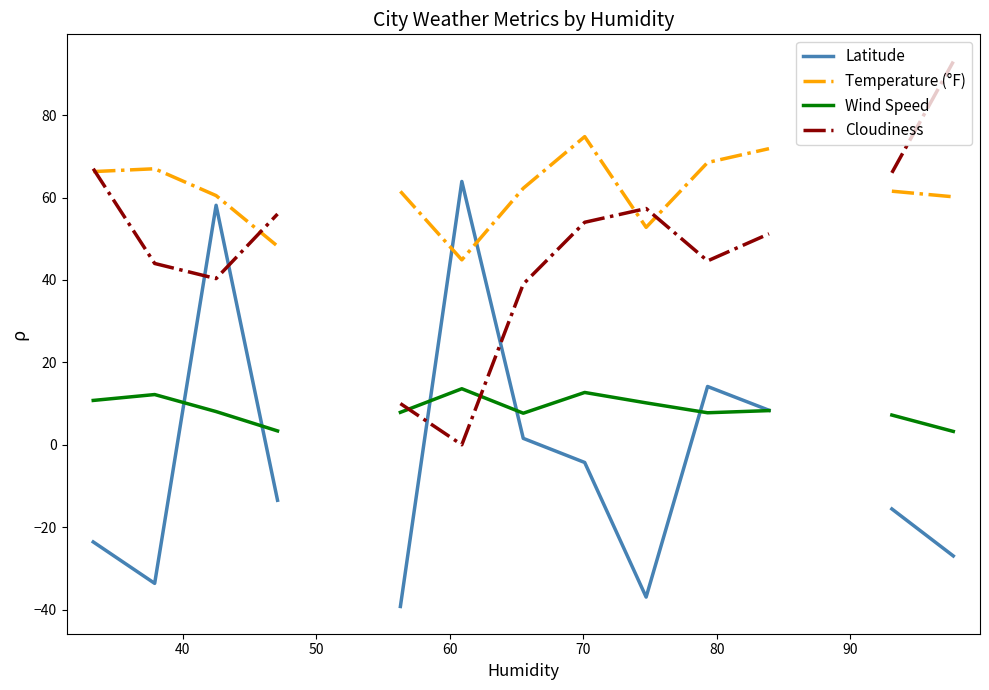

Is this an area chart (filled region under the line)?

No